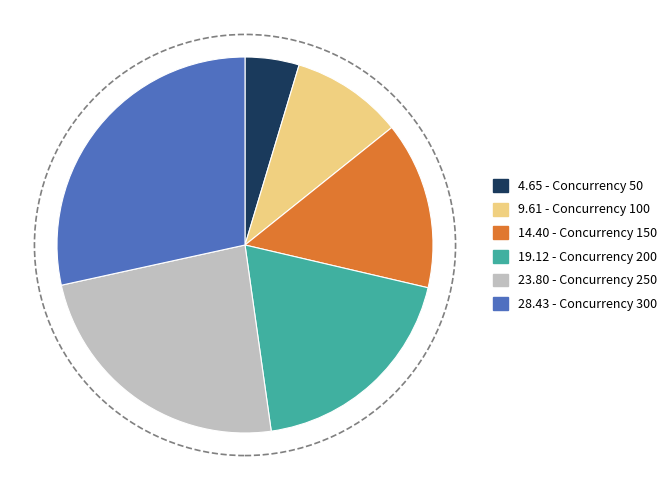

Does any single category account for the majority?

No